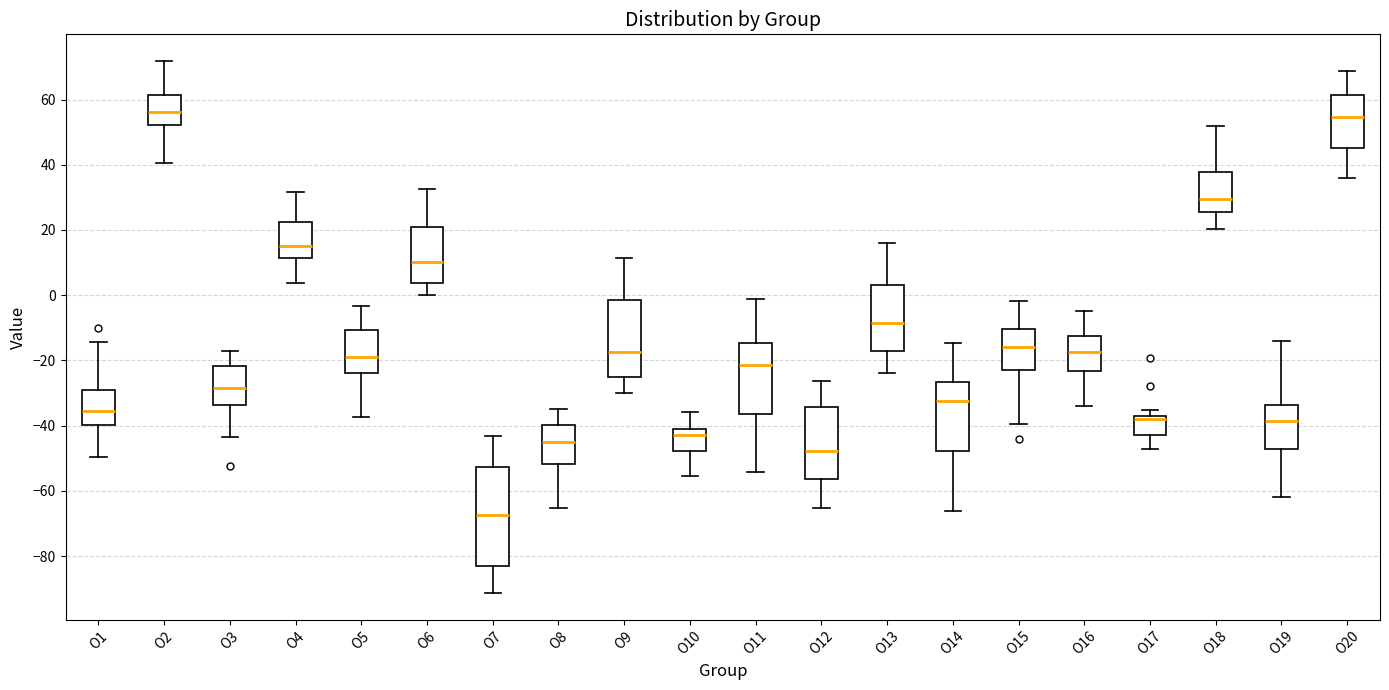

Which box is the tallest, from its lower edge to its upper edge?

O7